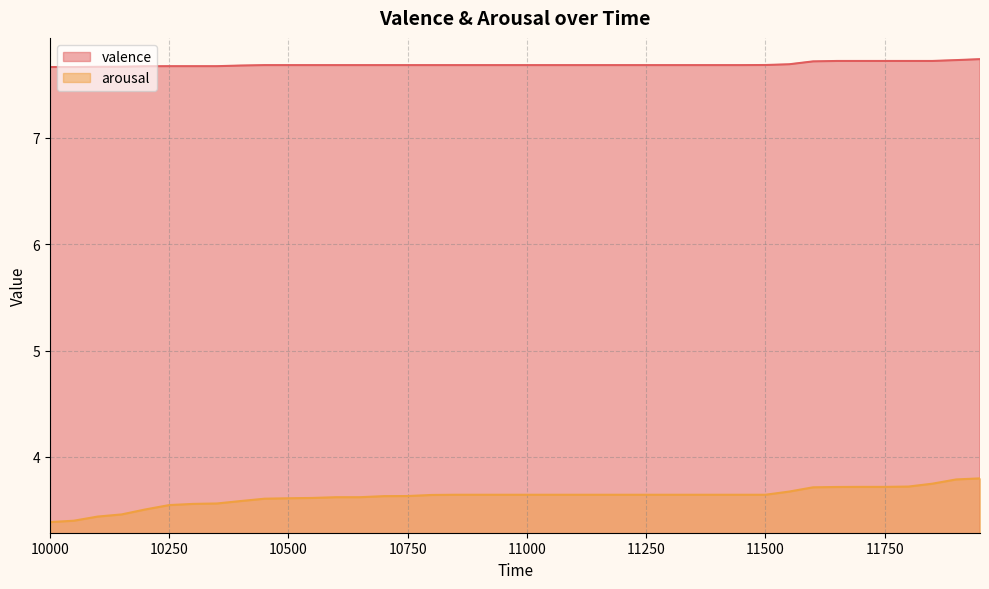

The value of arousal at 11300 is 3.6. True or false?

True